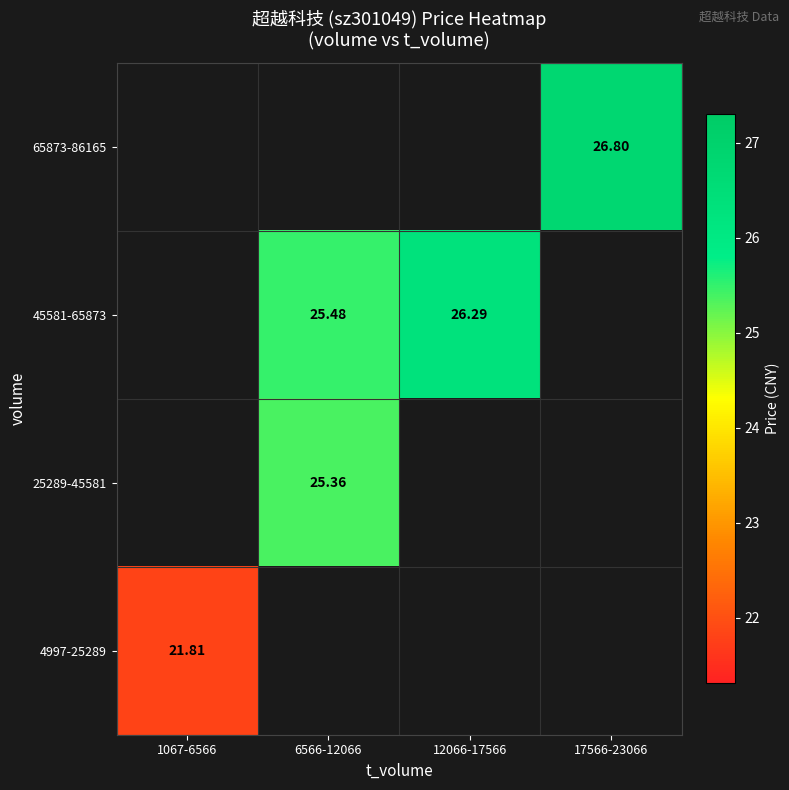

Is the value of 25289-45581 at 6566-12066 greater than the value of 45581-65873 at 17566-23066?

No